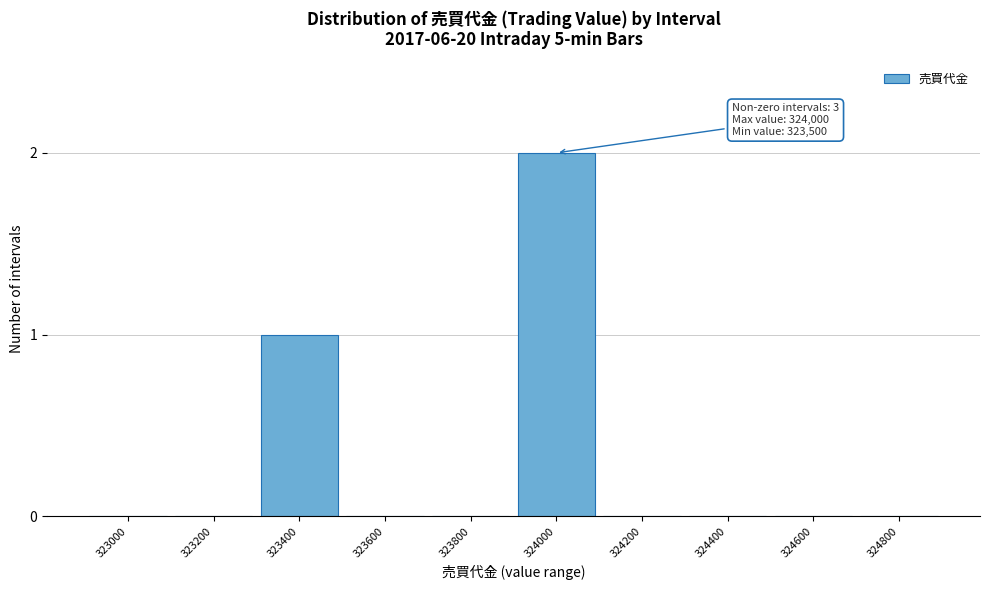

Reading left to right, what are all the values shown in this chart?

323000=0	323200=0	323400=1	323600=0	323800=0	324000=2	324200=0	324400=0	324600=0	324800=0